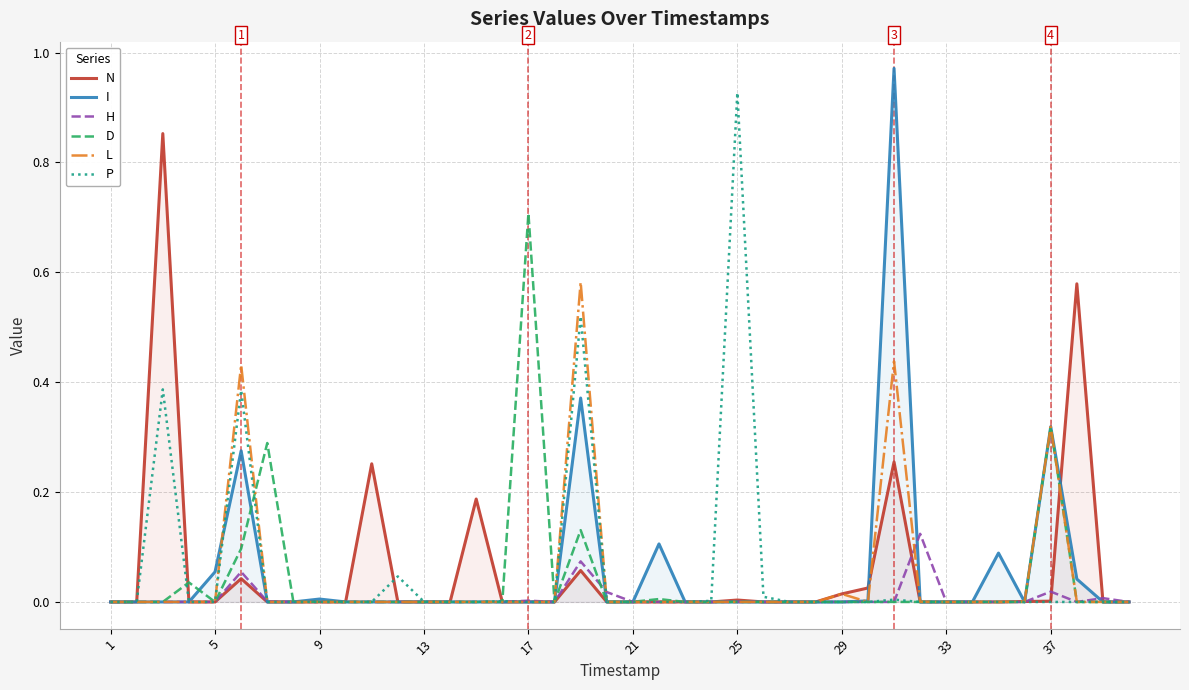

How many positive values does the H series have?

13